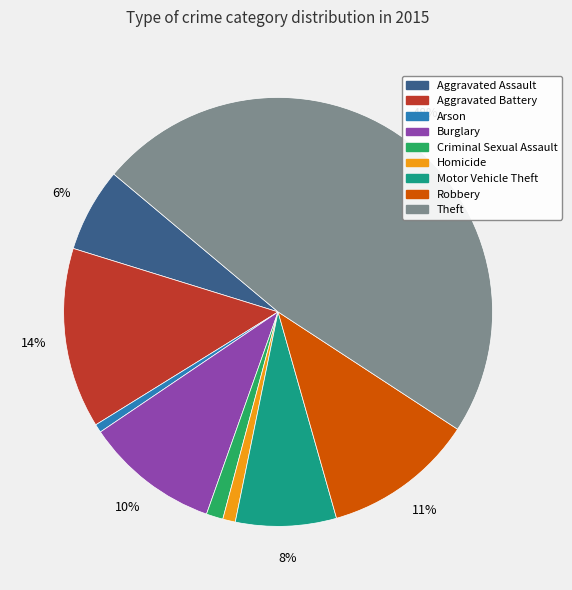

Does Robbery represent more than half of the total?

No